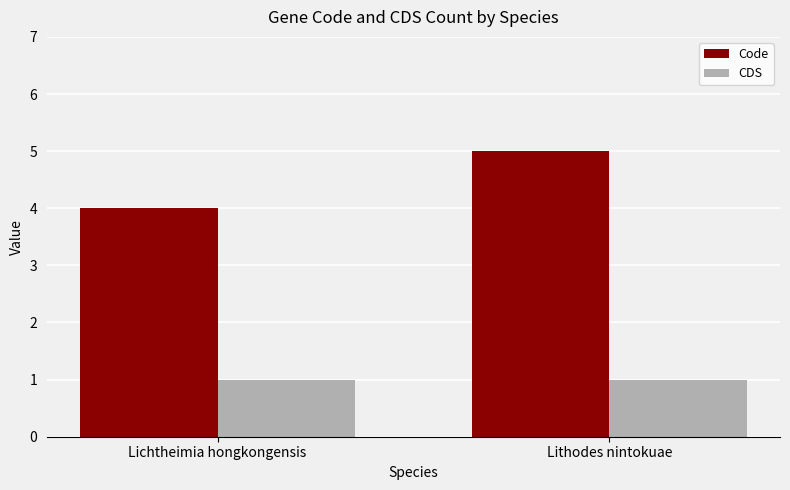

Are the bars horizontal?

No